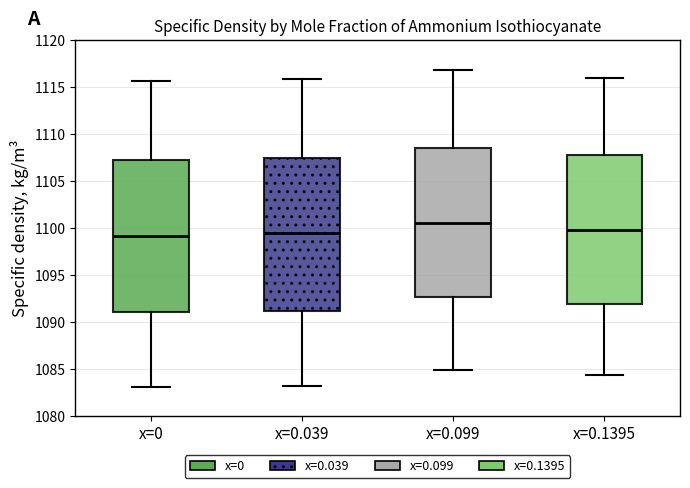

Reading left to right, read every box against the y-axis: the position of its median line, the range the box covers, and the ends of its whiskers. The values are not printed on the chart, so give them approximately, as read against the axis.

x=0: median 1099.0, box 1091.0 to 1107.5, whiskers 1083.0 to 1115.5
x=0.039: median 1099.5, box 1091.5 to 1107.5, whiskers 1083.0 to 1116.0
x=0.099: median 1100.5, box 1092.5 to 1108.5, whiskers 1085.0 to 1117.0
x=0.1395: median 1100.0, box 1092.0 to 1108.0, whiskers 1084.5 to 1116.0